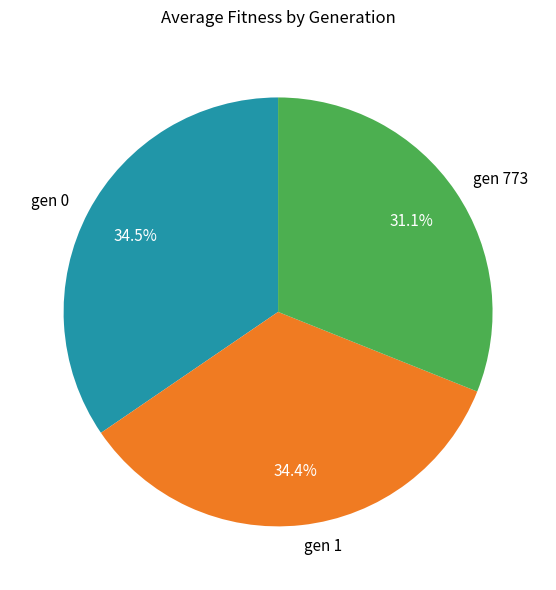

Is there a majority slice in this chart?

No